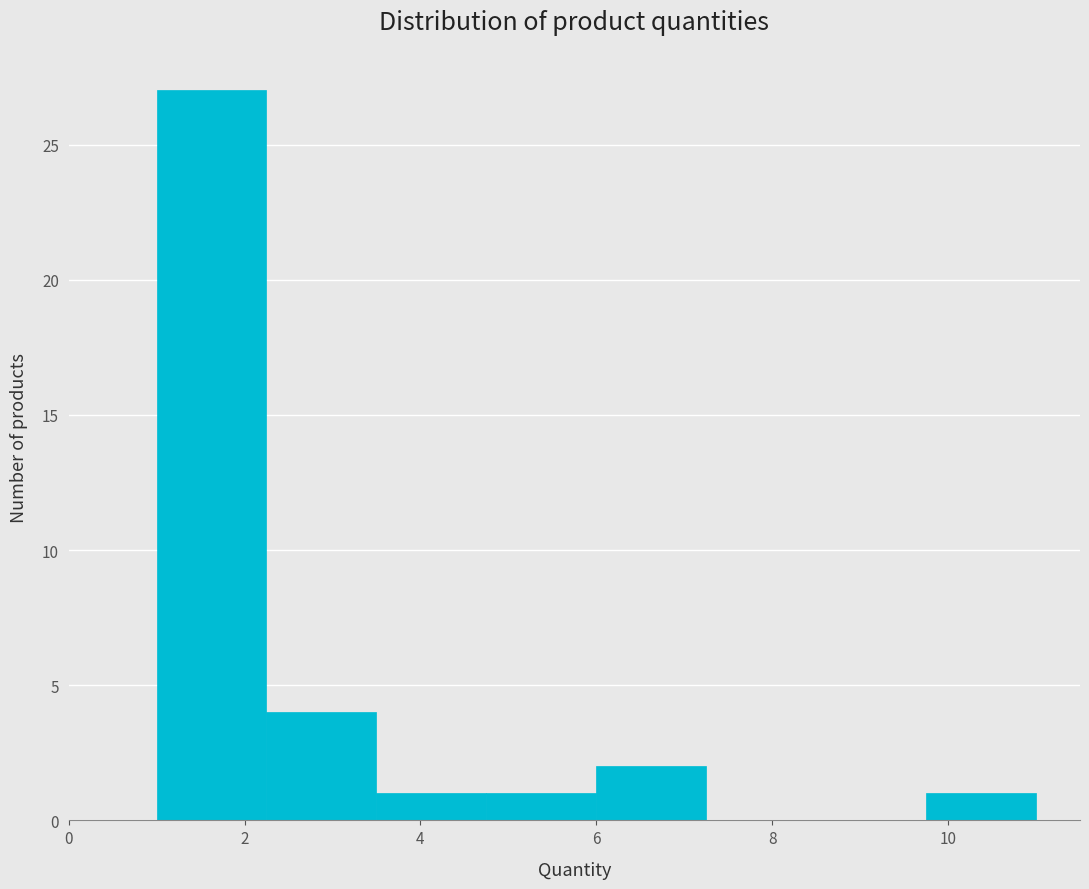

Which range on the x-axis has the tallest bar?

1.00 to 2.25